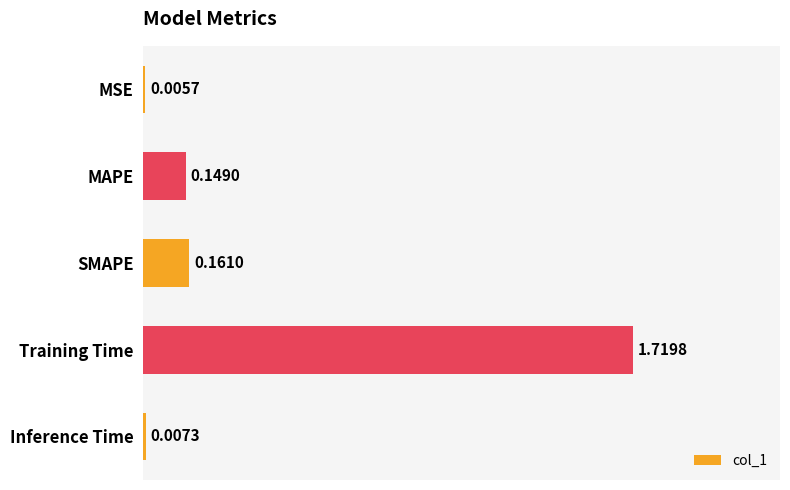

Between Inference Time and Training Time, which is larger?

Training Time